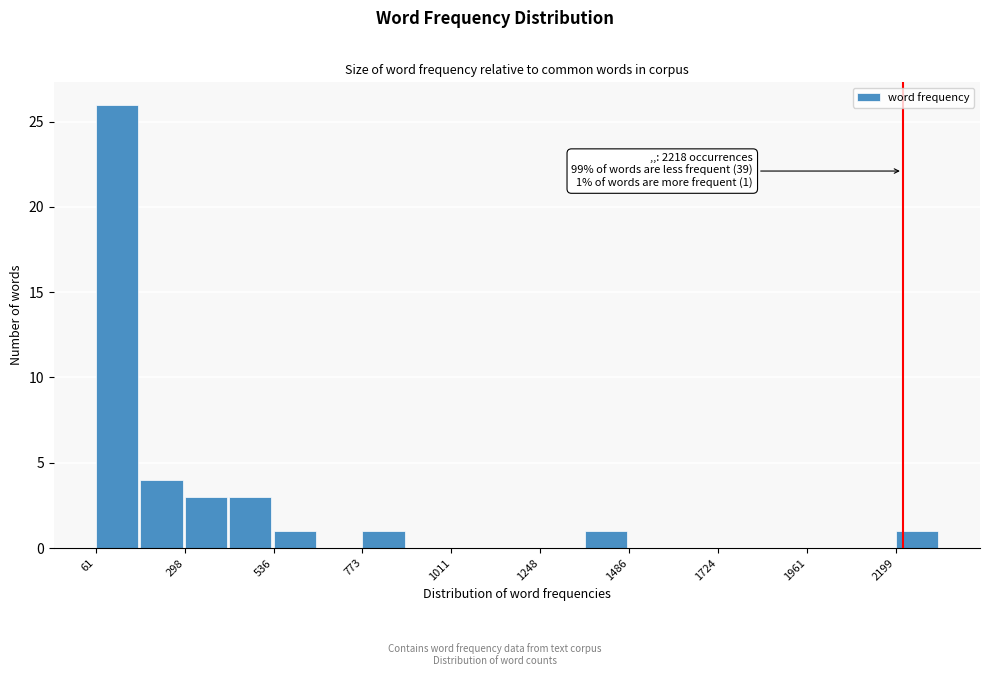

Around what value on the x-axis is the tallest bar? Give the approximate position of its centre, as read against the axis.

100